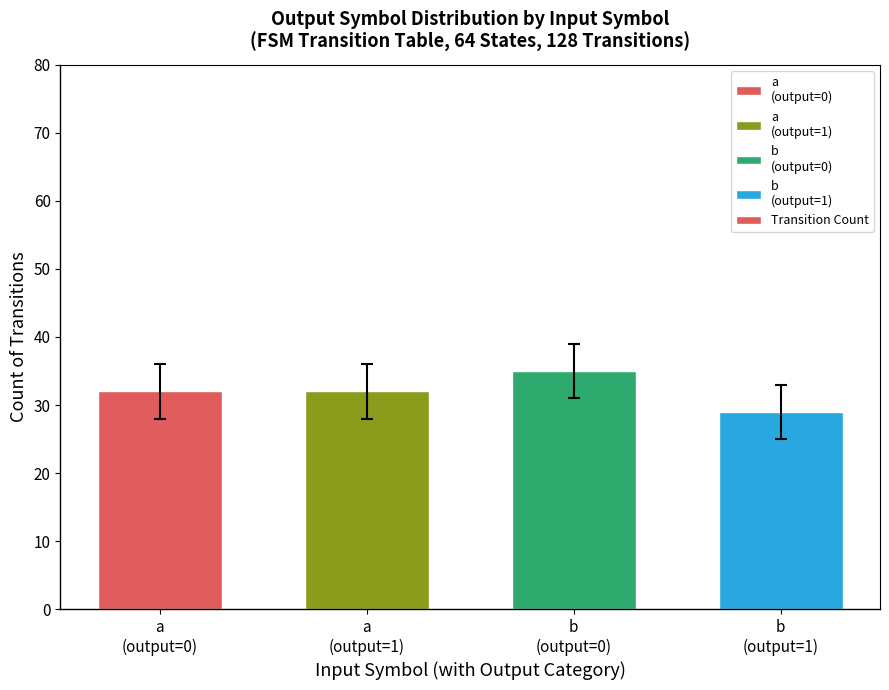

What is the smallest value displayed?

29